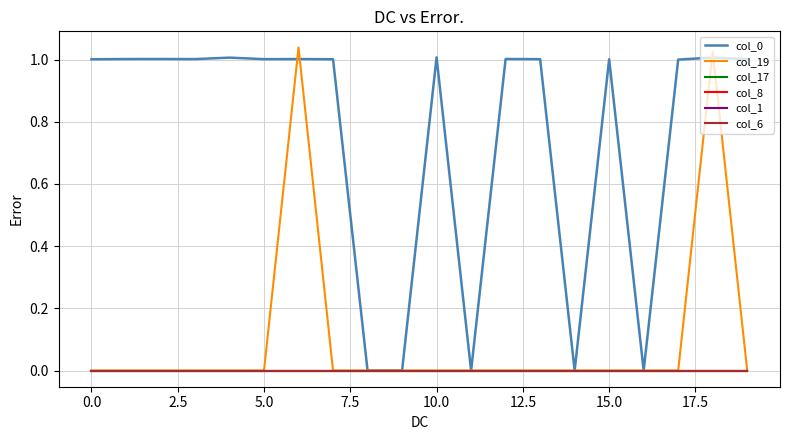

Does the chart display data point markers on the line(s)?

No